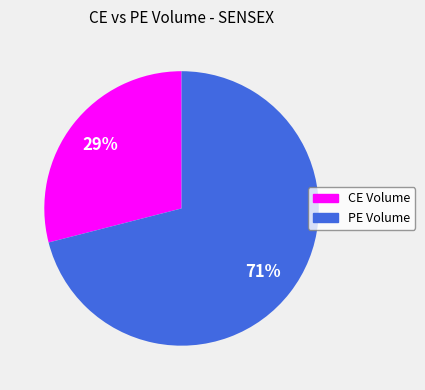

To the nearest percent, what is the difference between the largest and smallest slice percentages?

42%